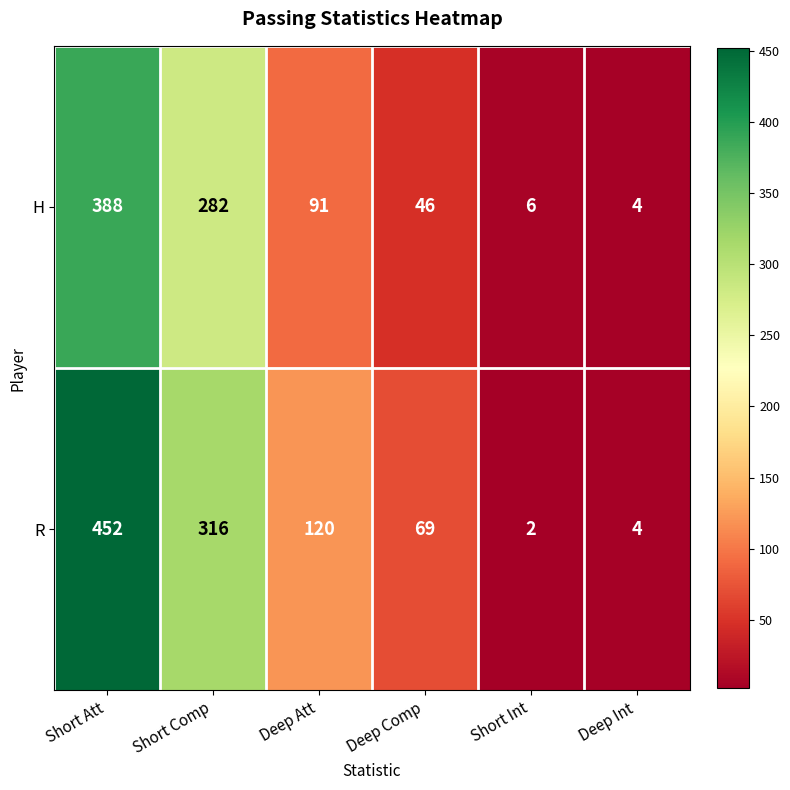

At which category does the chart reach its minimum across all series?

Short Int